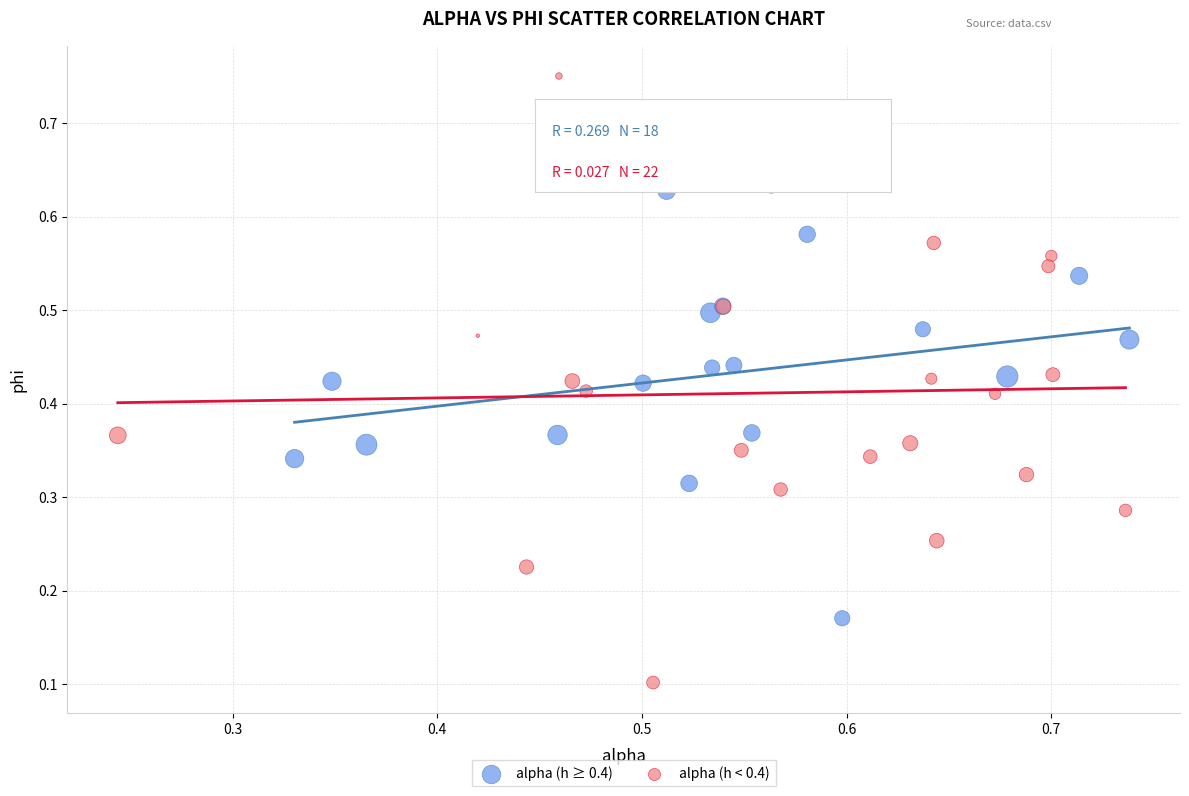

Which series contains the highest Y value?

alpha (h < 0.4)